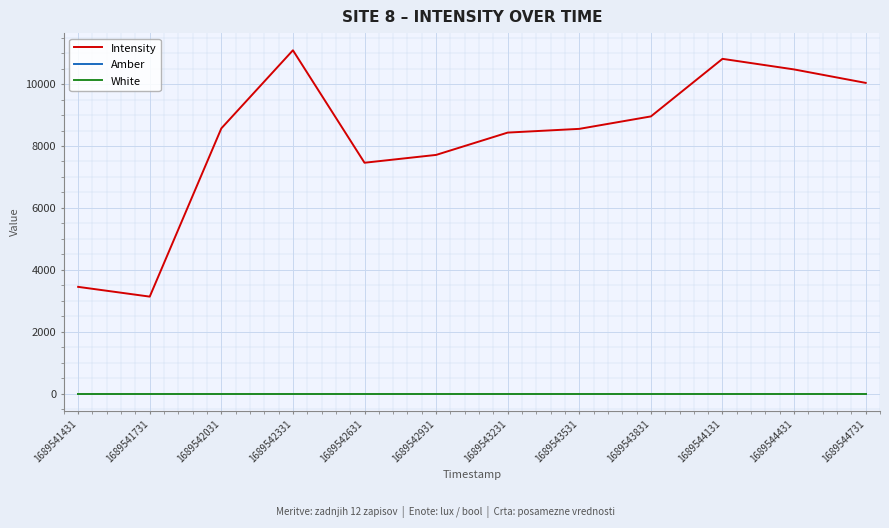

At which label is Intensity closest to 7113?

1689542631